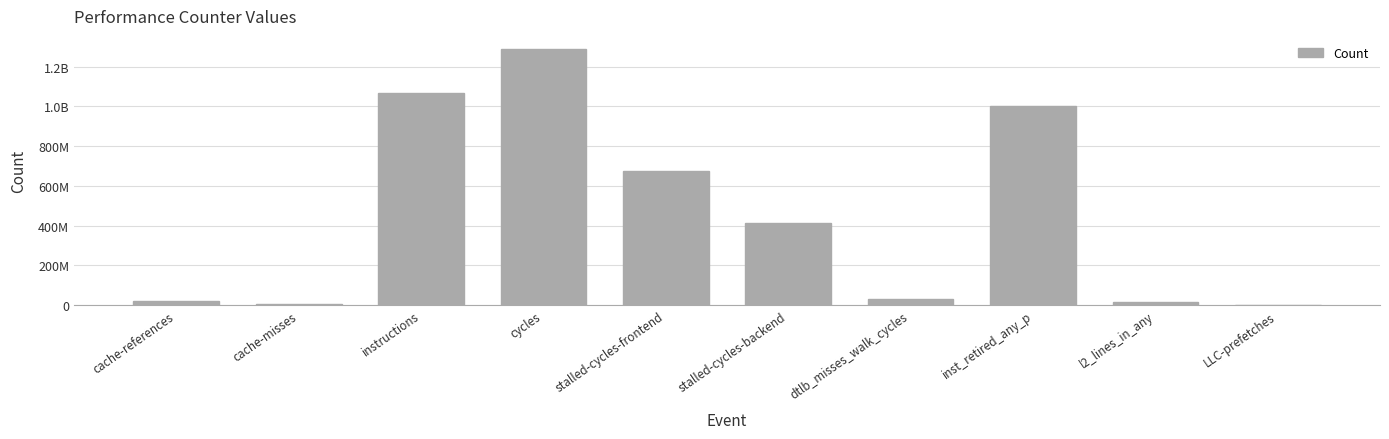

What is the sum of the values at stalled-cycles-backend and stalled-cycles-frontend?

1090872725